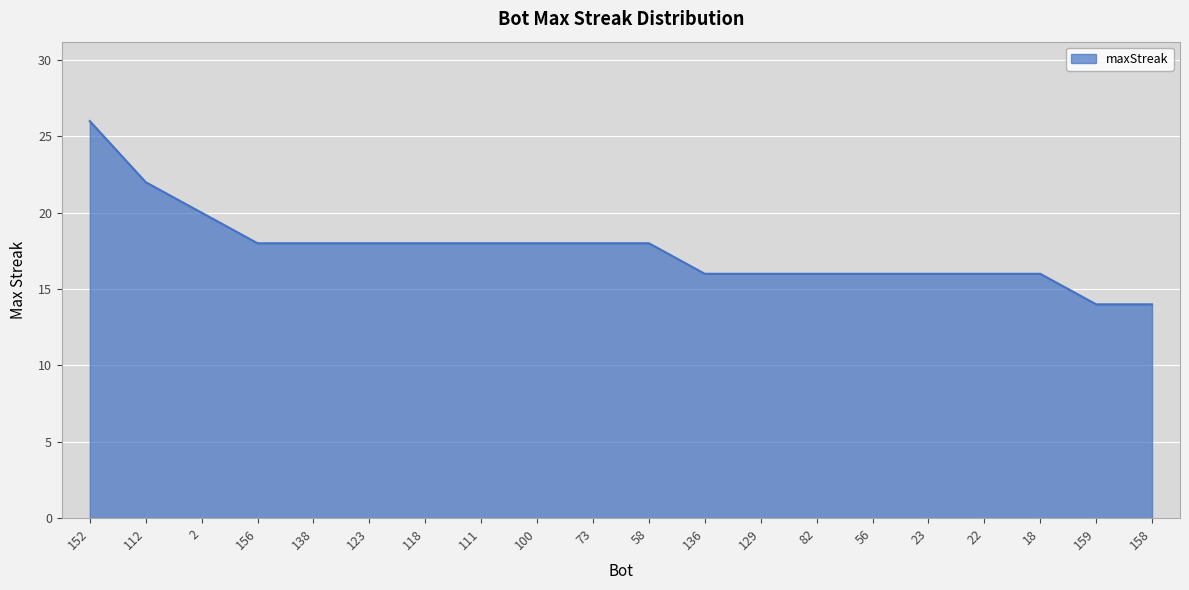

Reading left to right, extract all data points from this chart.

152=26	112=22	2=20	156=18	138=18	123=18	118=18	111=18	100=18	73=18	58=18	136=16	129=16	82=16	56=16	23=16	22=16	18=16	159=14	158=14